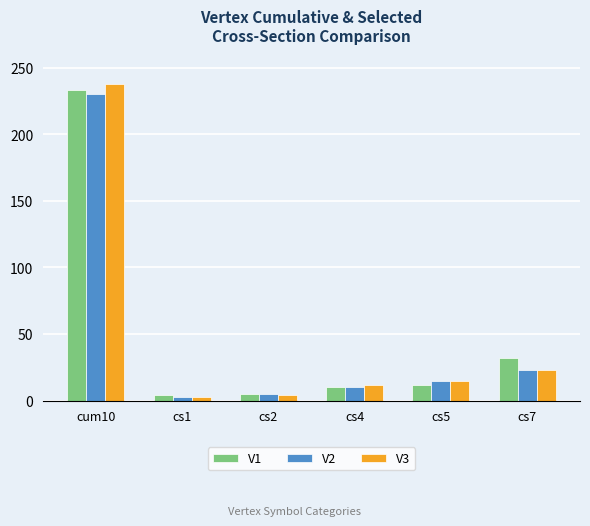

At which category is the sum across all series the highest?

cum10